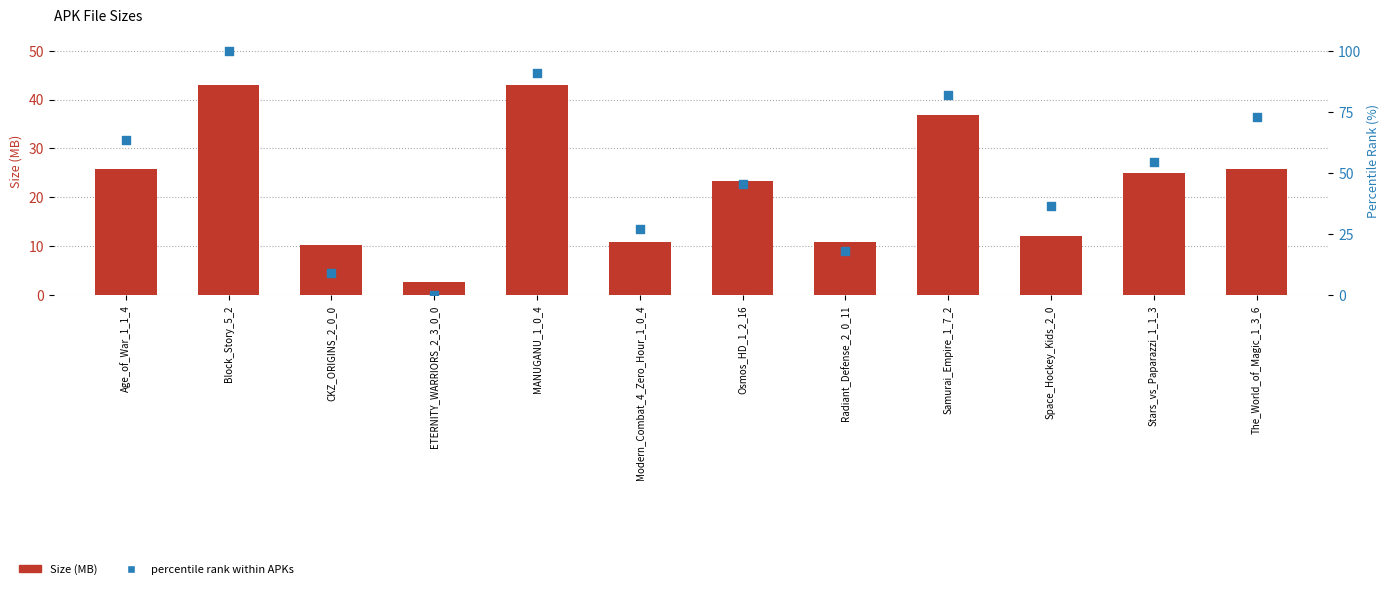

What are all the series names shown in the legend?

Size (MB), percentile rank within APKs